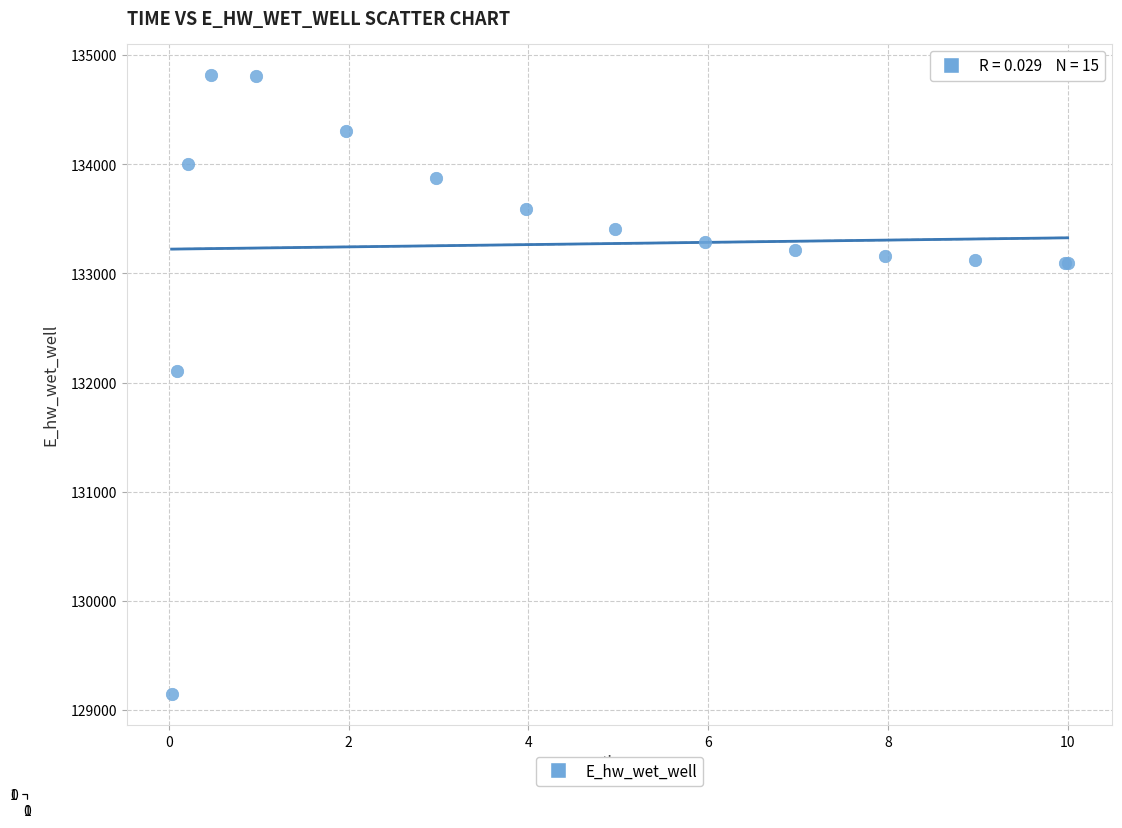

What Y value in the scatter plot is closest to 131981?

132105.6